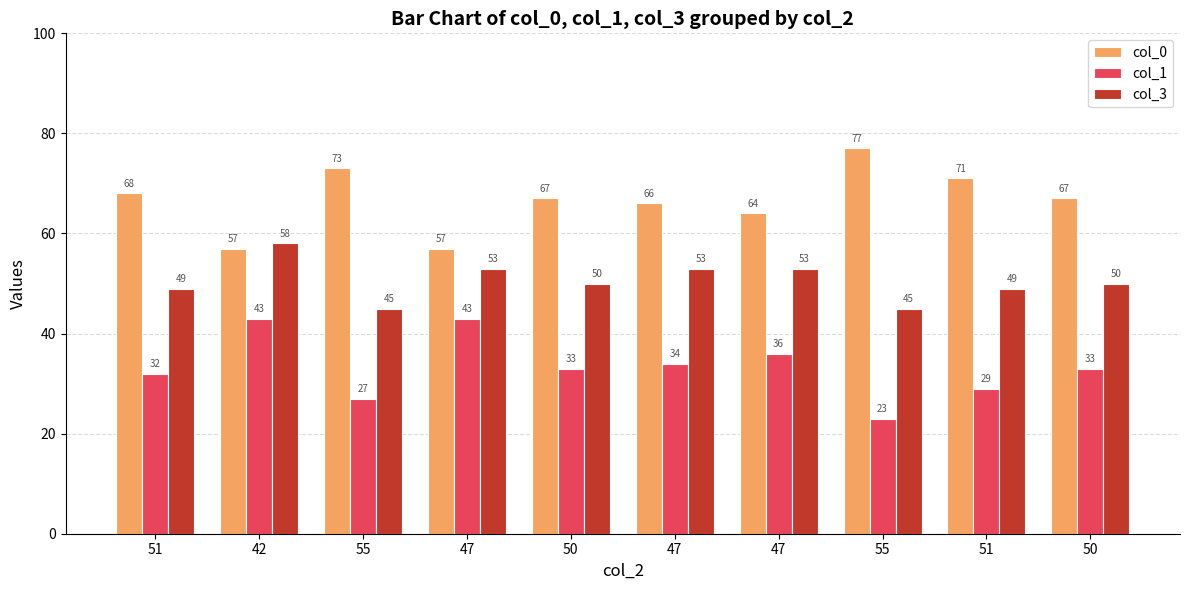

Reading right to left, transcribe all the data shown in this chart.

col_0: 67	71	77	64	66	67	57	73	57	68
col_1: 33	29	23	36	34	33	43	27	43	32
col_3: 50	49	45	53	53	50	53	45	58	49